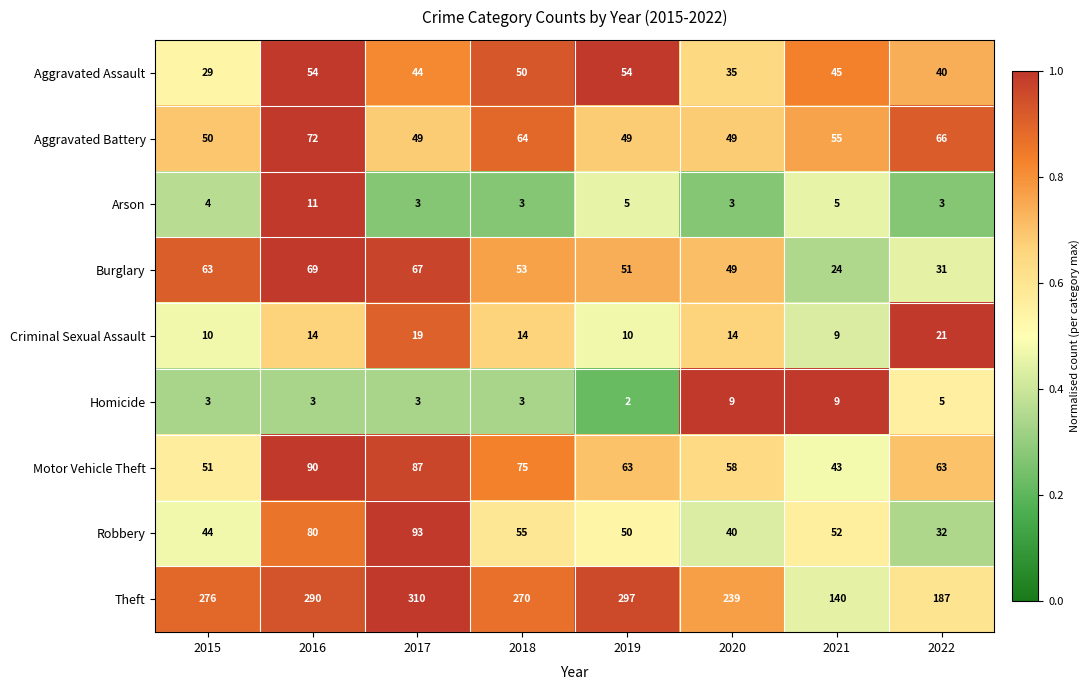

At which category is the sum across all series the highest?

2016